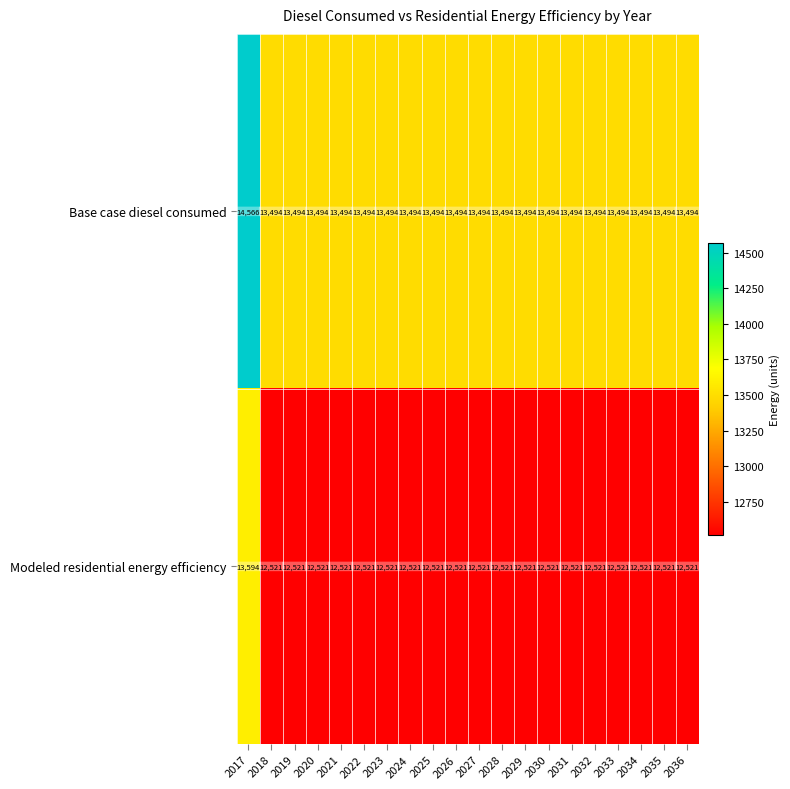

Which series has the largest range (max minus min)?

Modeled residential energy efficiency